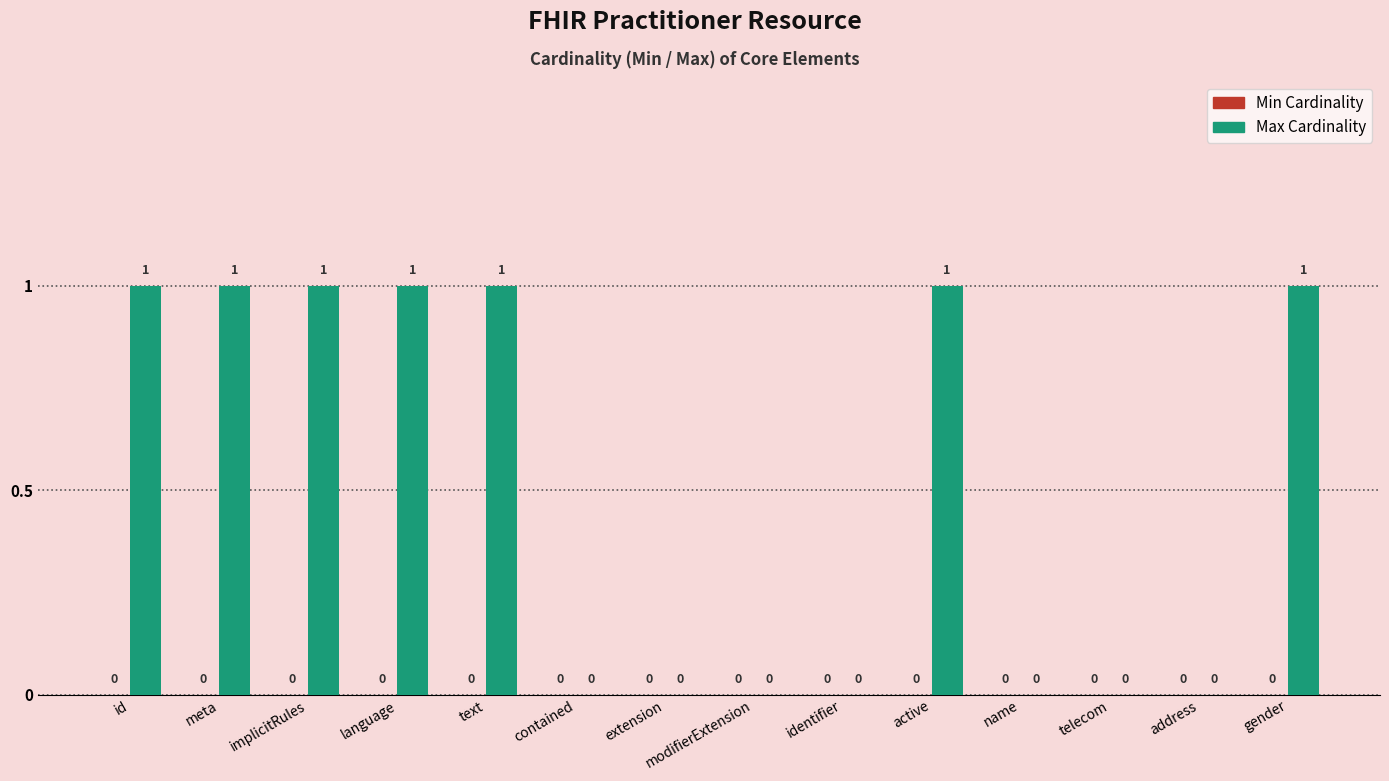

How many values are between 0 and 1?

14